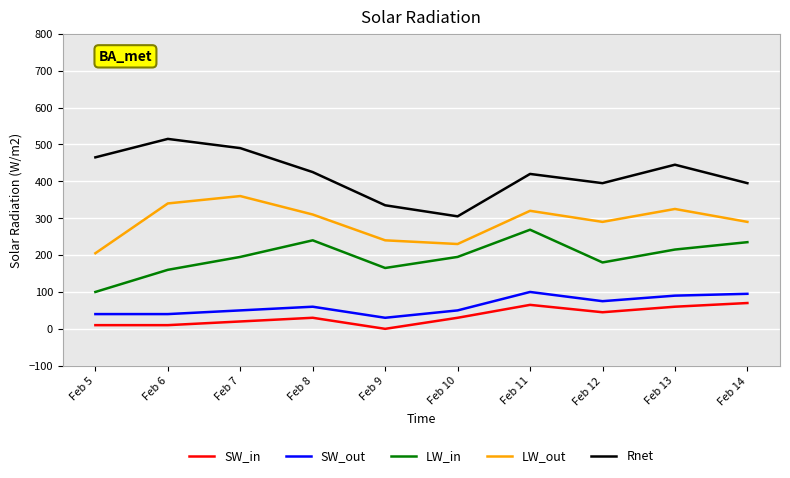

How many values in the LW_out series are below 310?

5